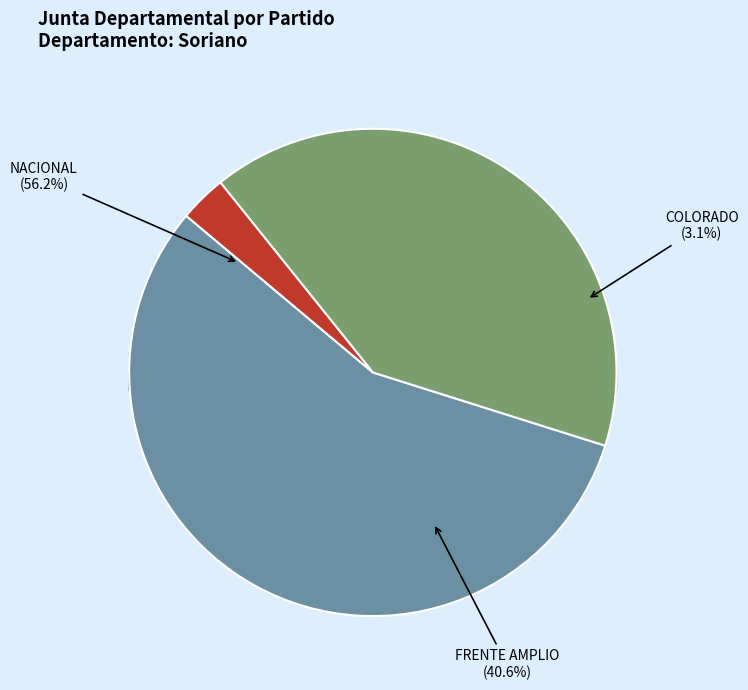

Do COLORADO and NACIONAL together represent more than half of the pie?

Yes